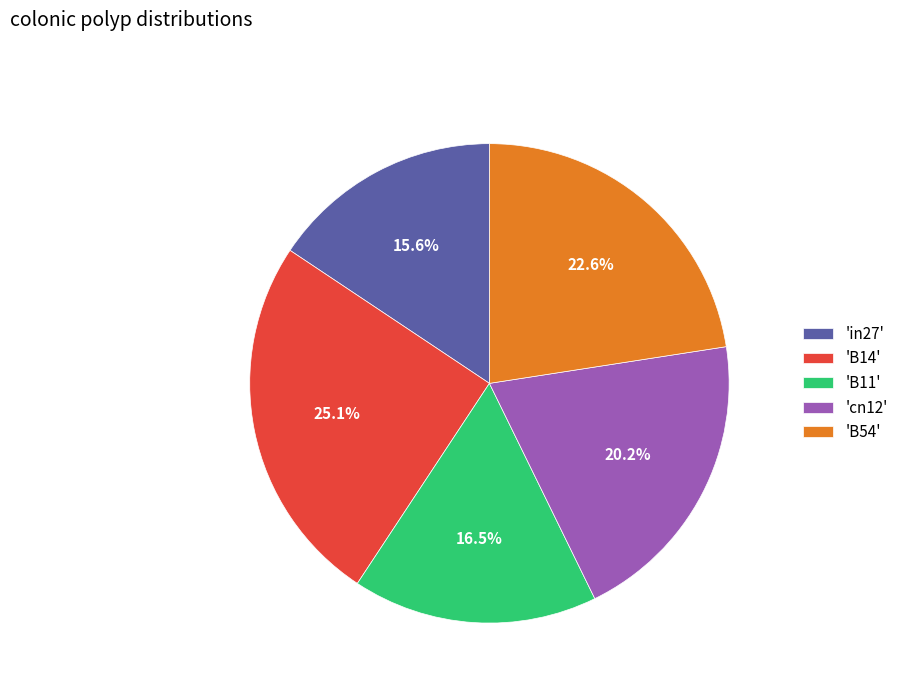

What percentage is NOT represented by 'in27'?

84.4%